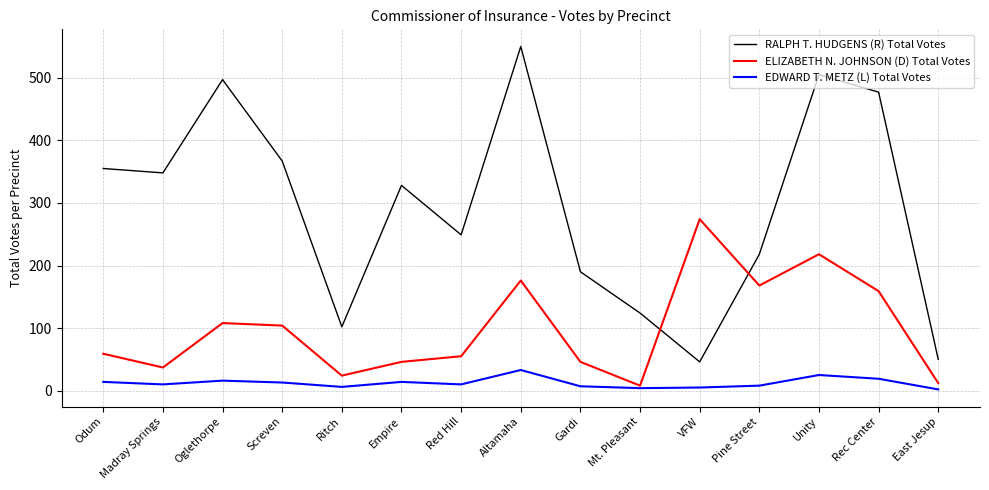

Where is ELIZABETH N. JOHNSON (D) Total Votes nearest to the value 141?

Rec Center